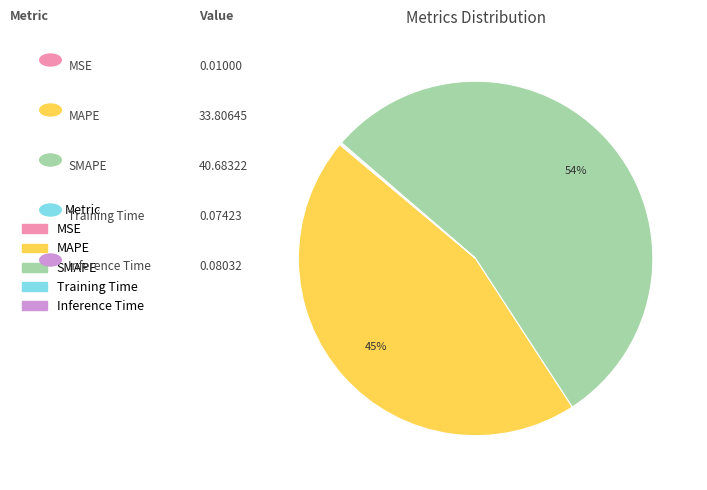

What percentage is the MAPE slice, to the nearest percent?

45%